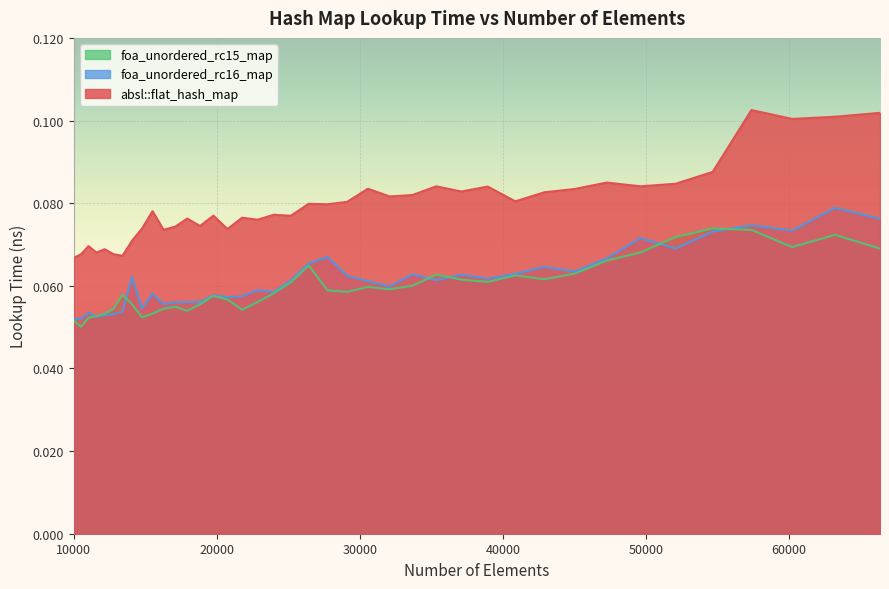

Does the chart display data point markers on the line(s)?

No